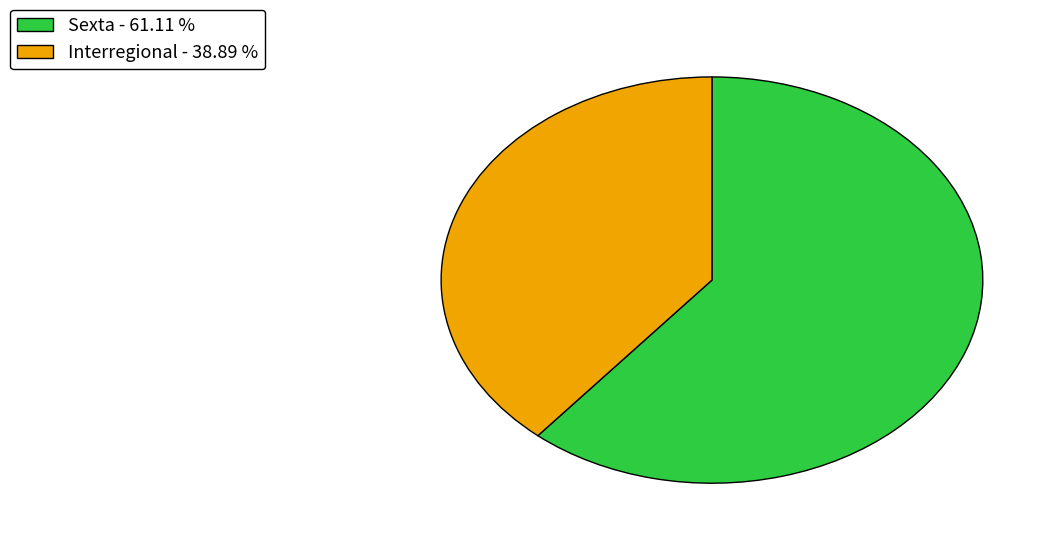

What is the smallest slice in the pie chart?

Interregional